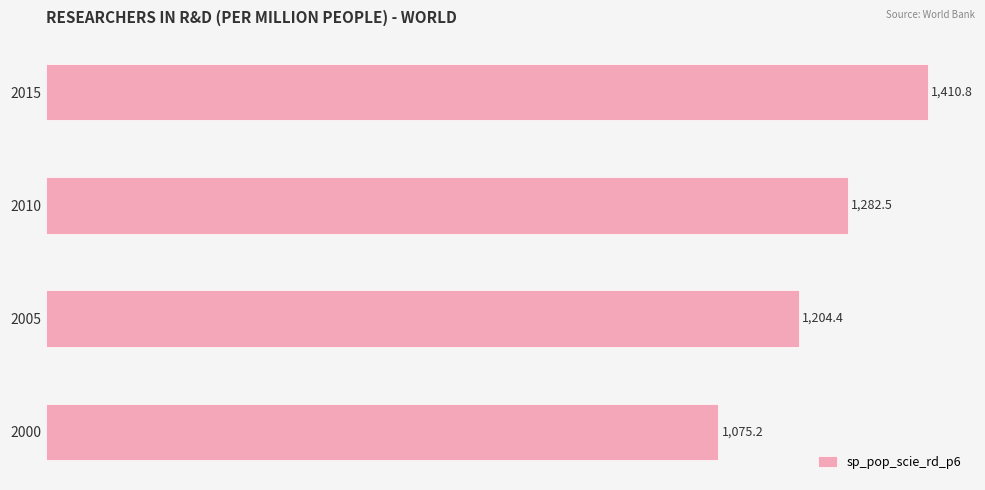

What is the ratio of the value at 2010 to the value at 2005?

1.1